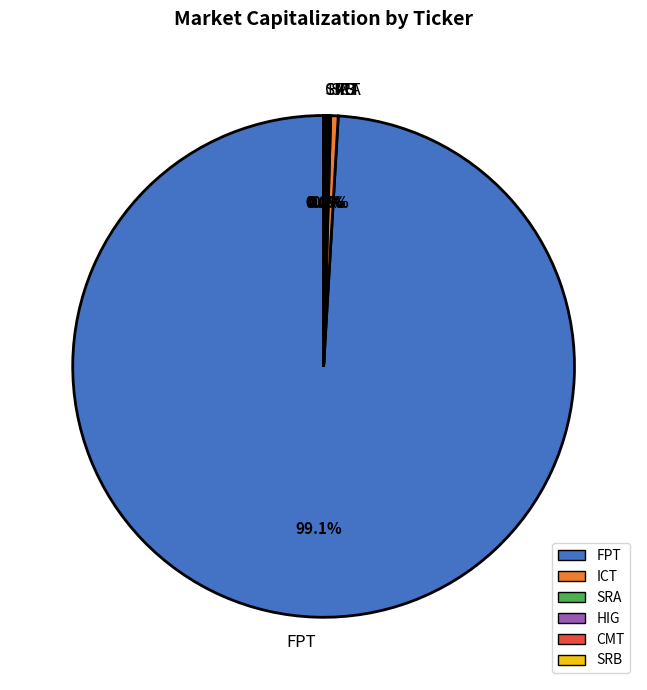

Which slice is the largest?

FPT